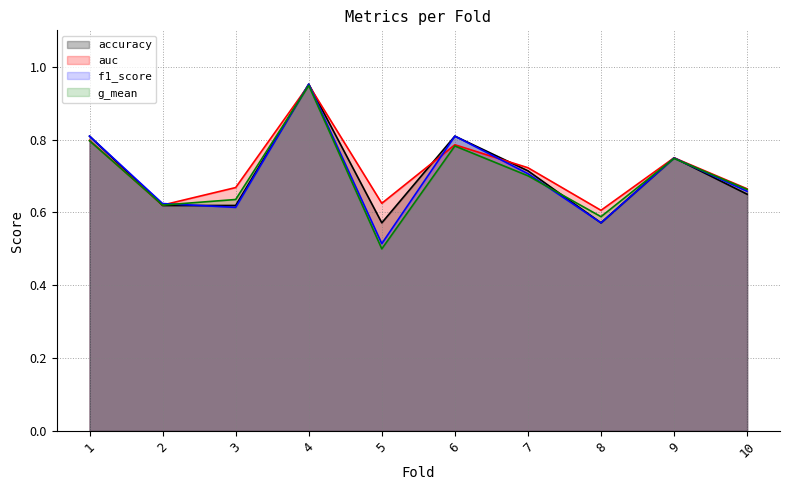

Which has a higher value, 4 or 8?

4